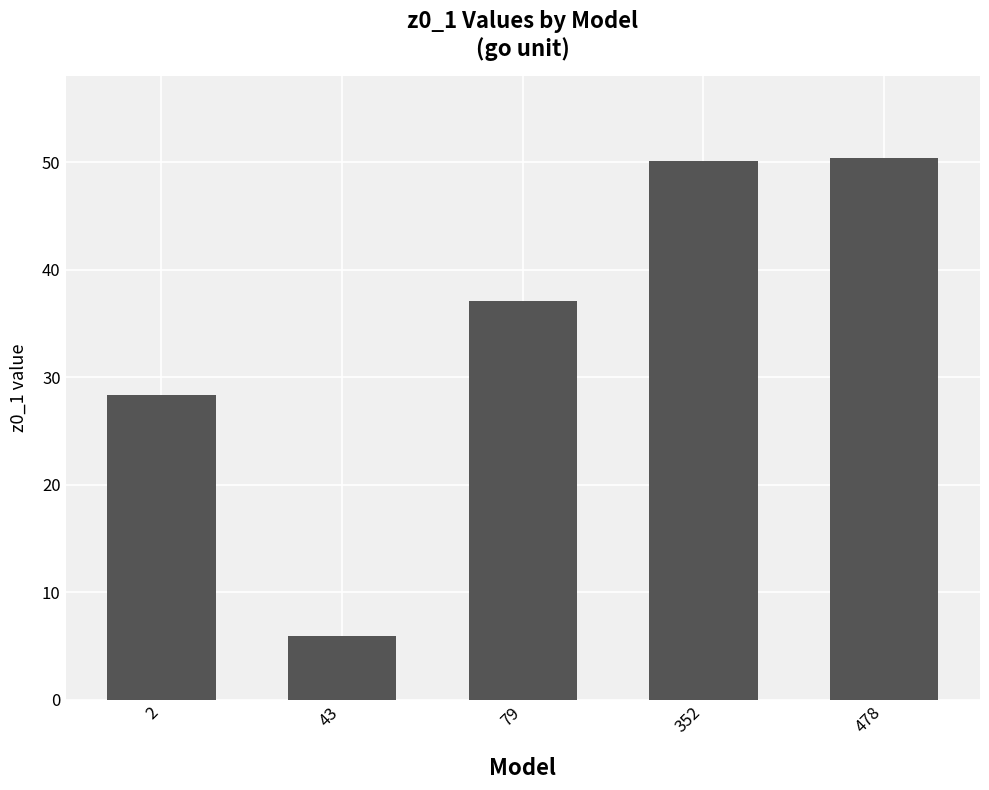

What is the change in value from 43 to 352?

+44.2